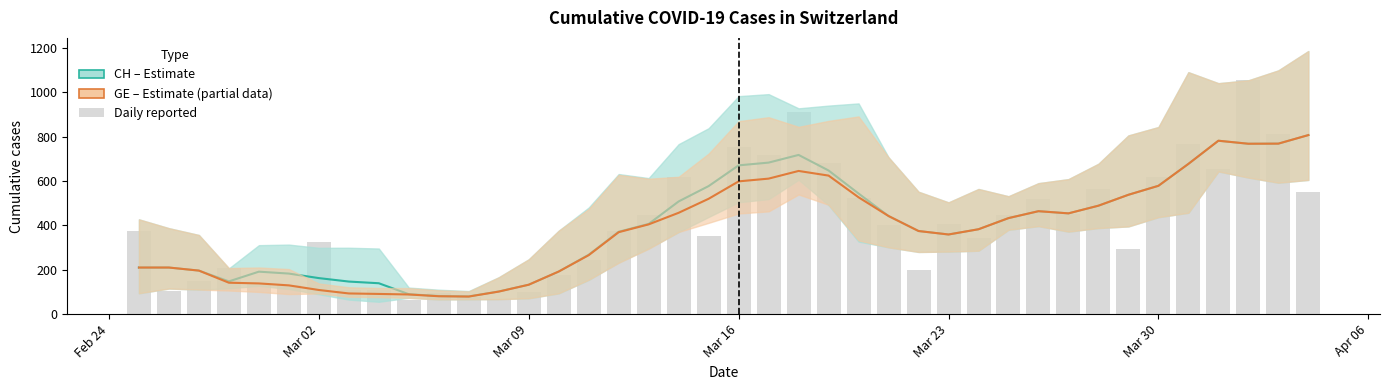

Is the value of GE at Mar 02 greater than the value of CH at Apr 06?

Yes